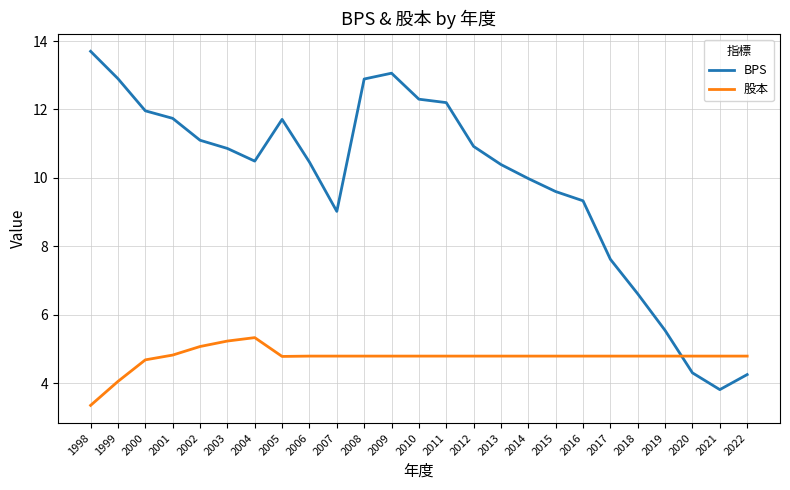

True or false: 股本 and BPS intersect in this chart.

True